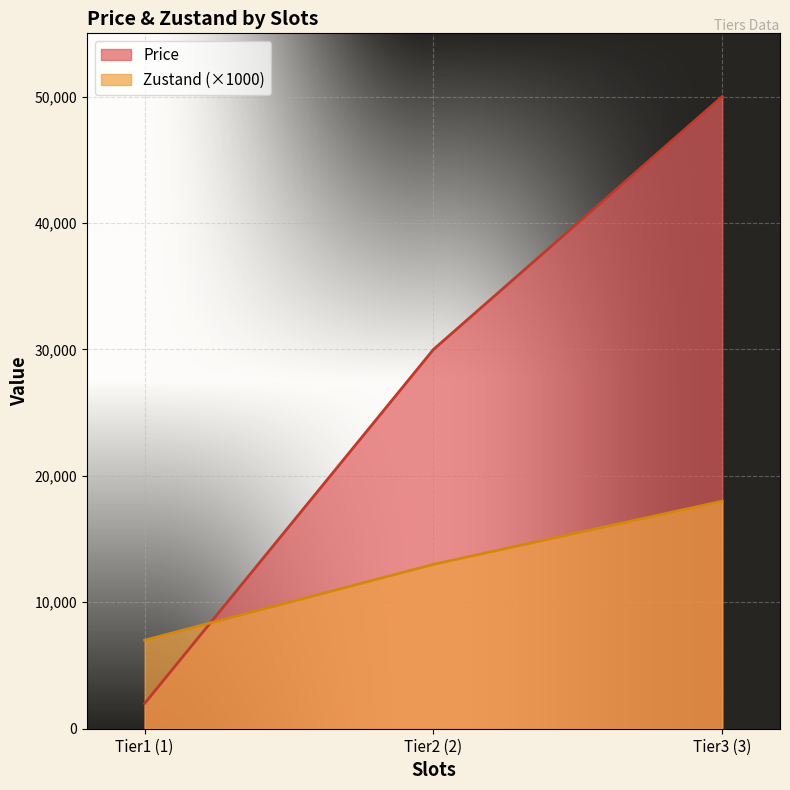

Rank the series at Tier3 (3) from lowest to highest value.

Zustand (×1000), Price